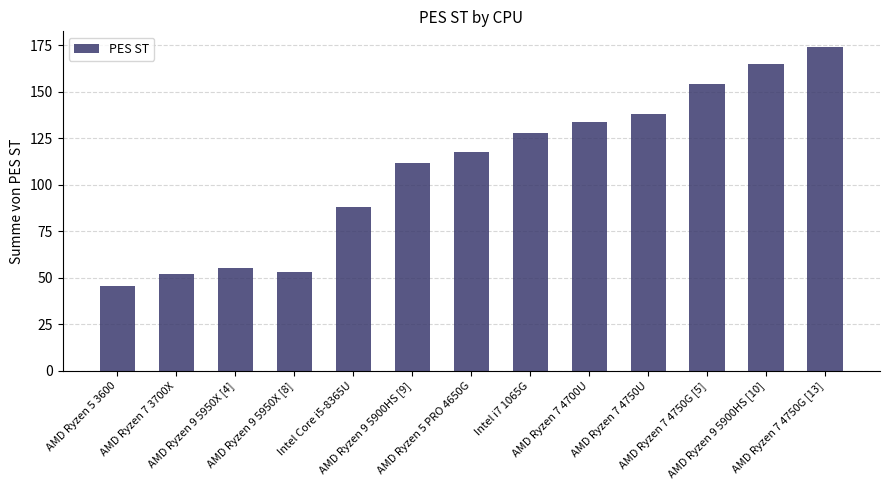

What is the value of the 13th bar from the left?

173.7